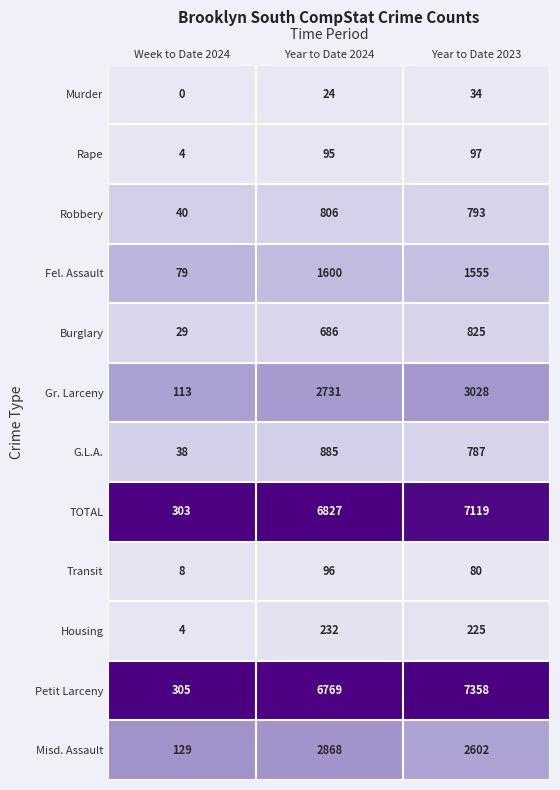

At which category is the sum across all series the highest?

Year to Date 2023